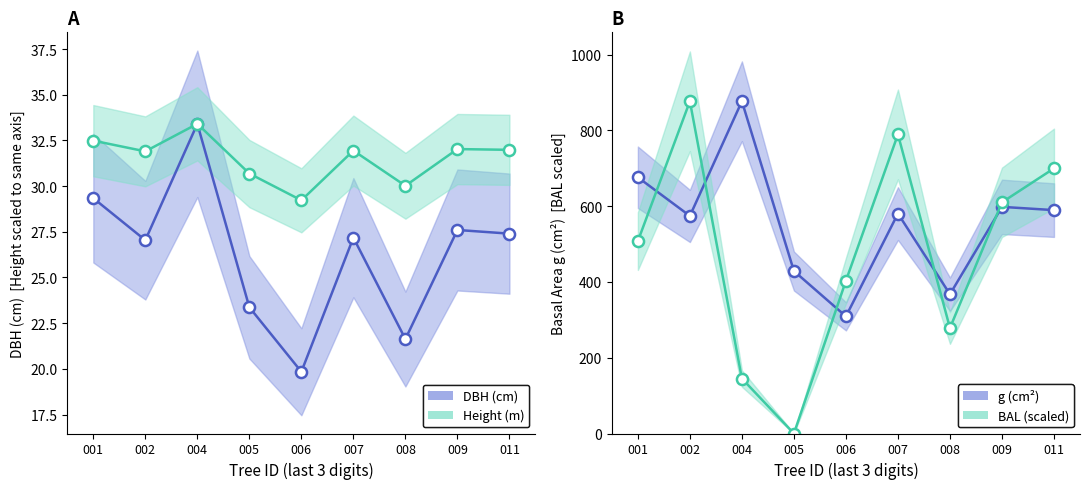

At which category is the sum across all series the highest?

002